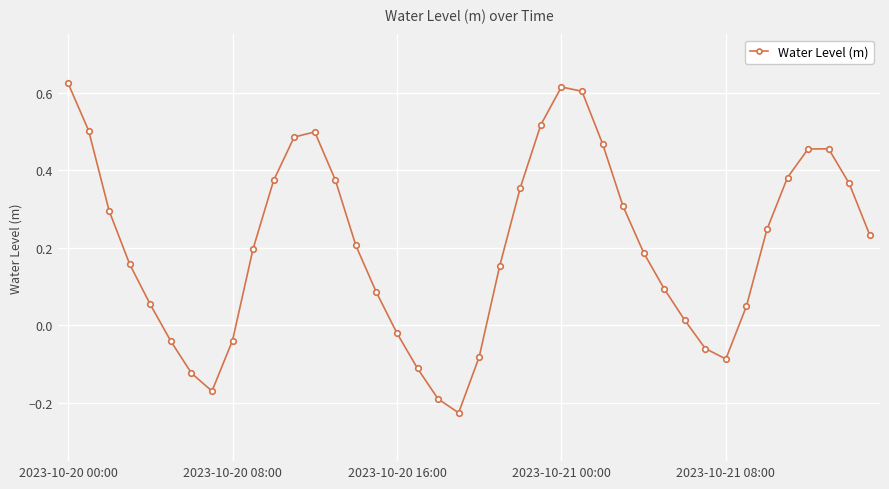

How many interior local valleys (lower than both neighbors) does the data have?

3